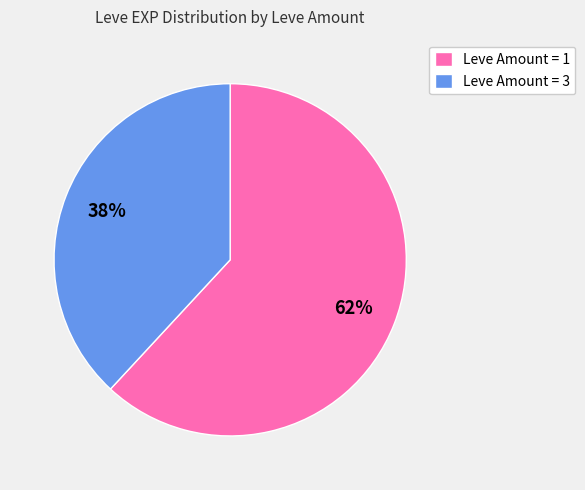

Does any single category account for the majority?

Yes